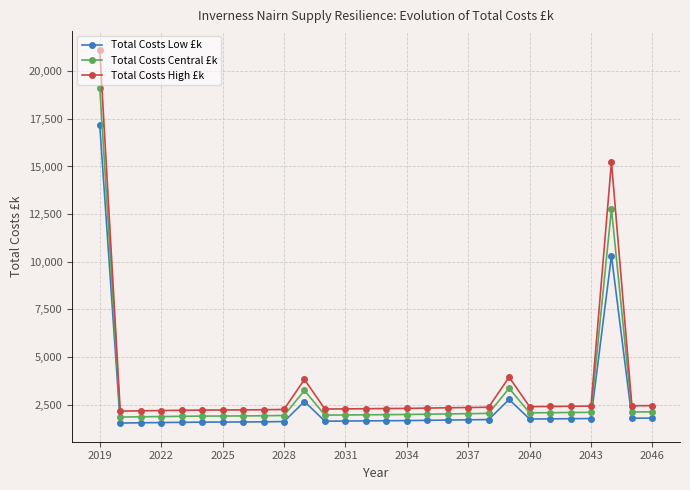

Which series has the largest total across all categories?

Total Costs High £k